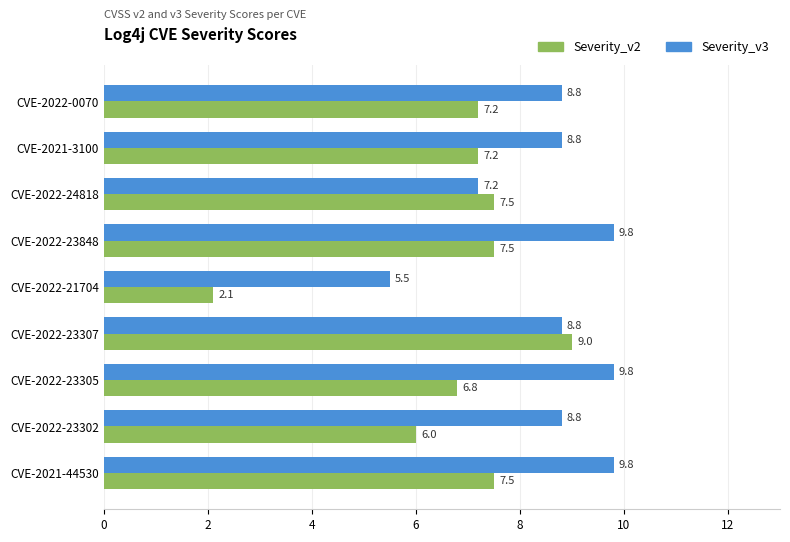

What is the difference between the second highest and minimum values in the Severity_v3 series?

4.3